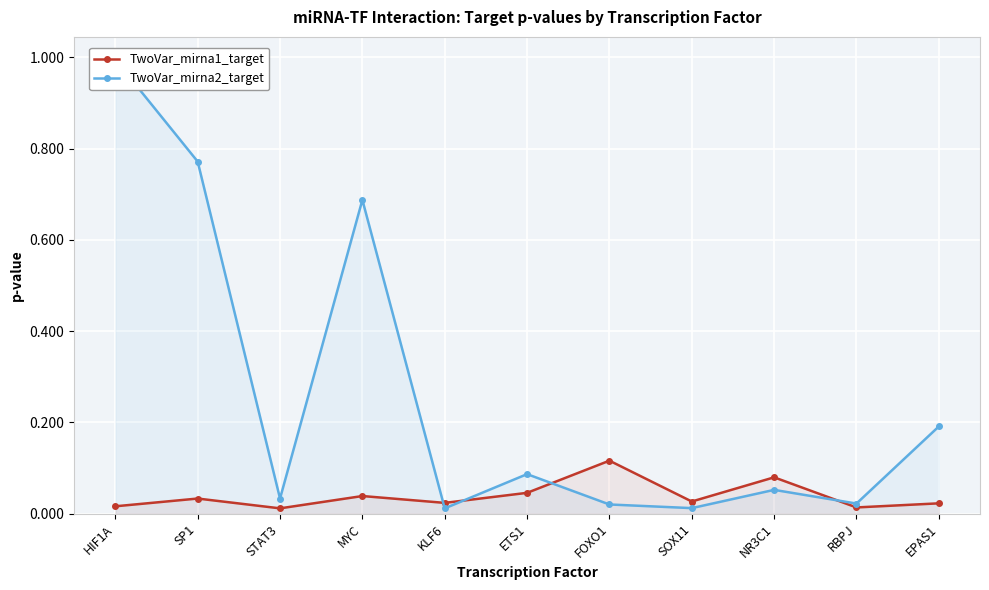

True or false: TwoVar_mirna2_target and TwoVar_mirna1_target intersect in this chart.

True